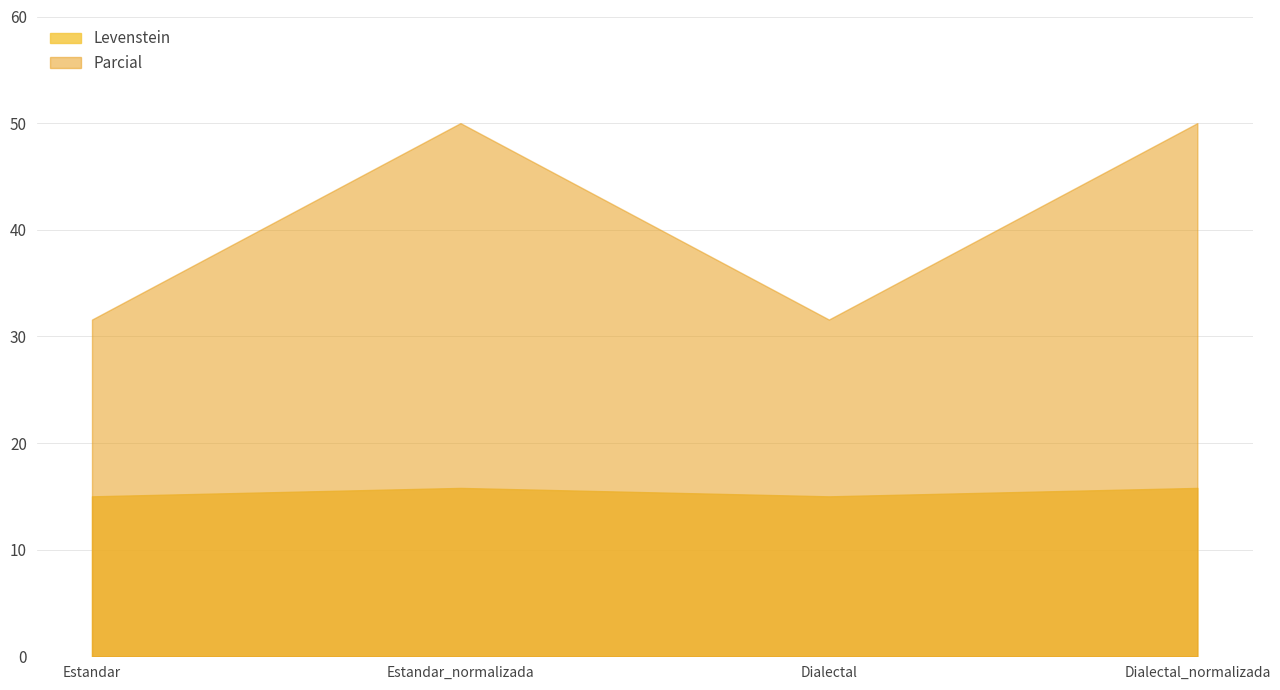

Reading left to right, list all the values displayed in this chart.

Levenstein: 15.0	15.8	15.0	15.8
Parcial: 31.6	50.0	31.6	50.0